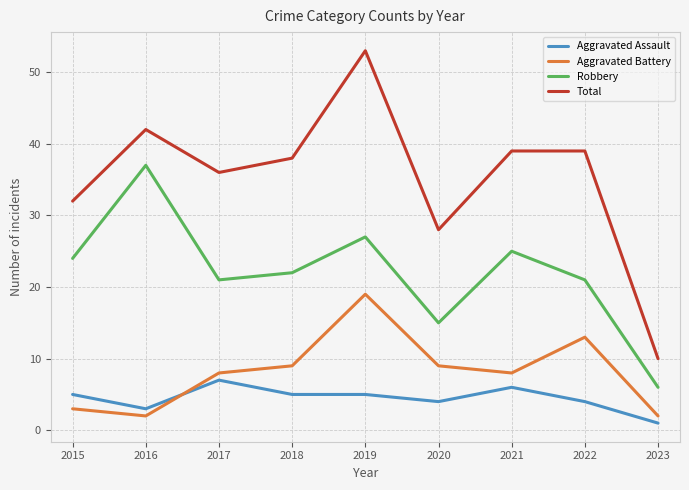

Where is the first local minimum for Aggravated Battery?

2016